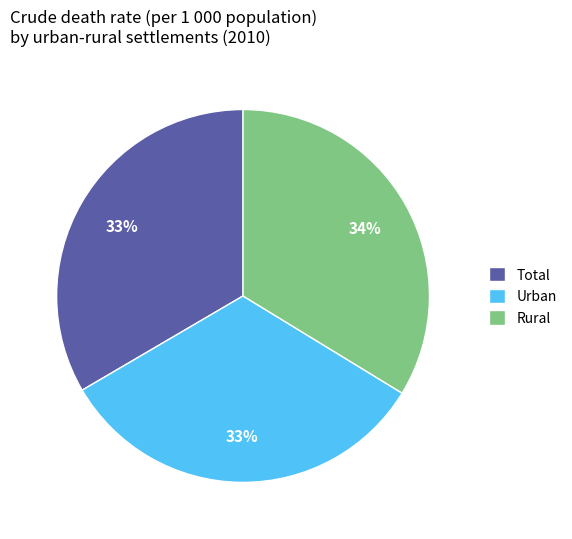

Count the number of slices in the pie.

3